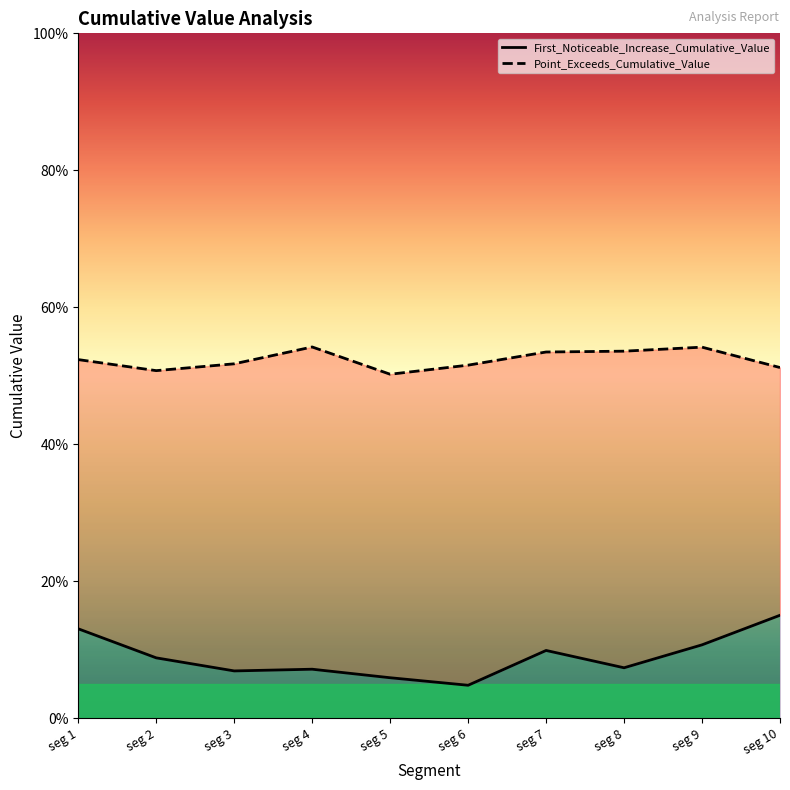

Between seg 3 and seg 10, which series saw the biggest shift?

First_Noticeable_Increase_Cumulative_Value